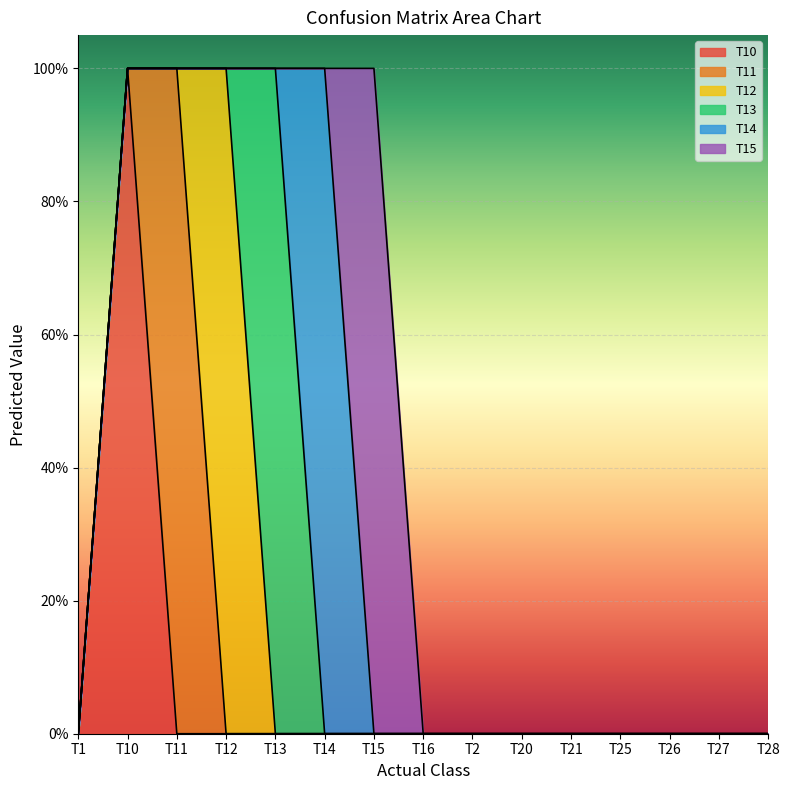

Which series has the largest total across all categories?

T10